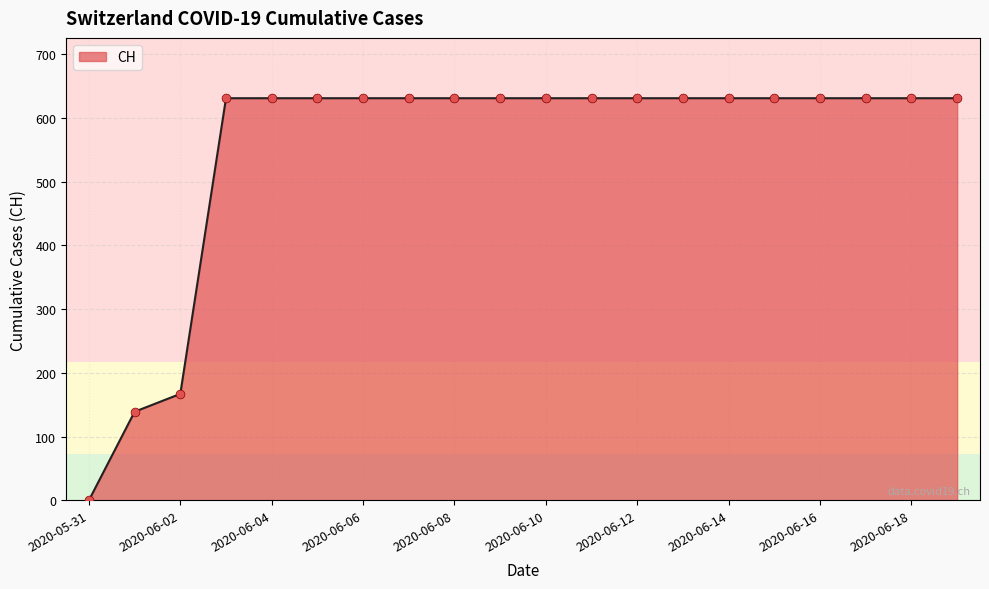

What is the greatest value displayed?

631